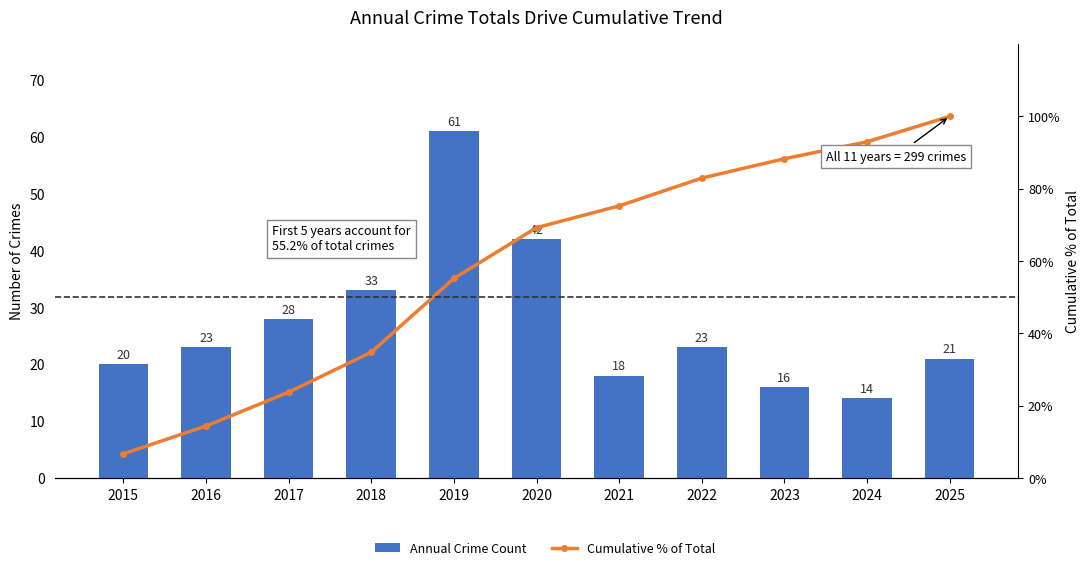

What is the maximum value for Annual Crime Count?

61.0